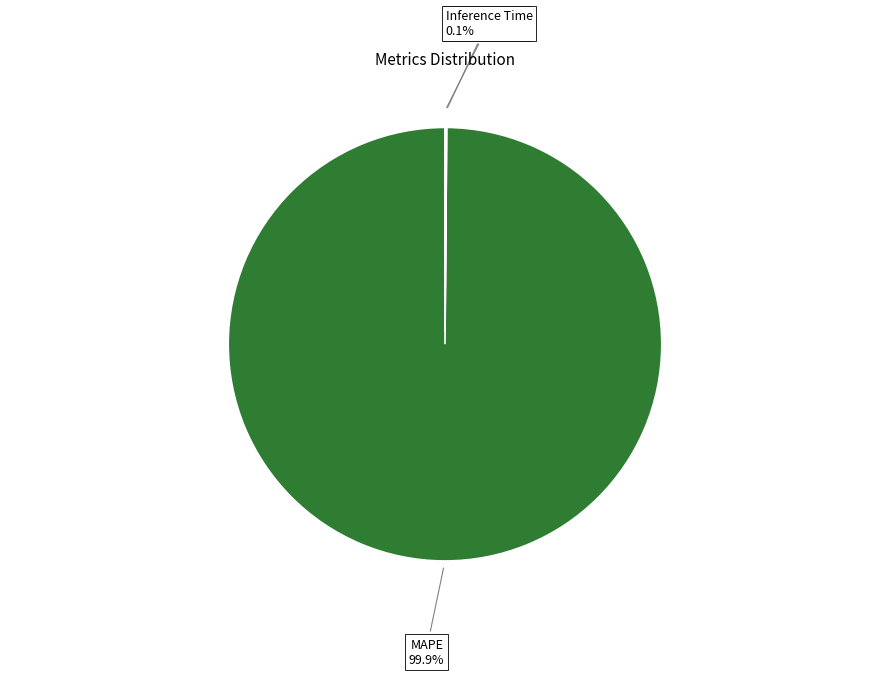

To the nearest percent, what portion does MAPE represent?

100%